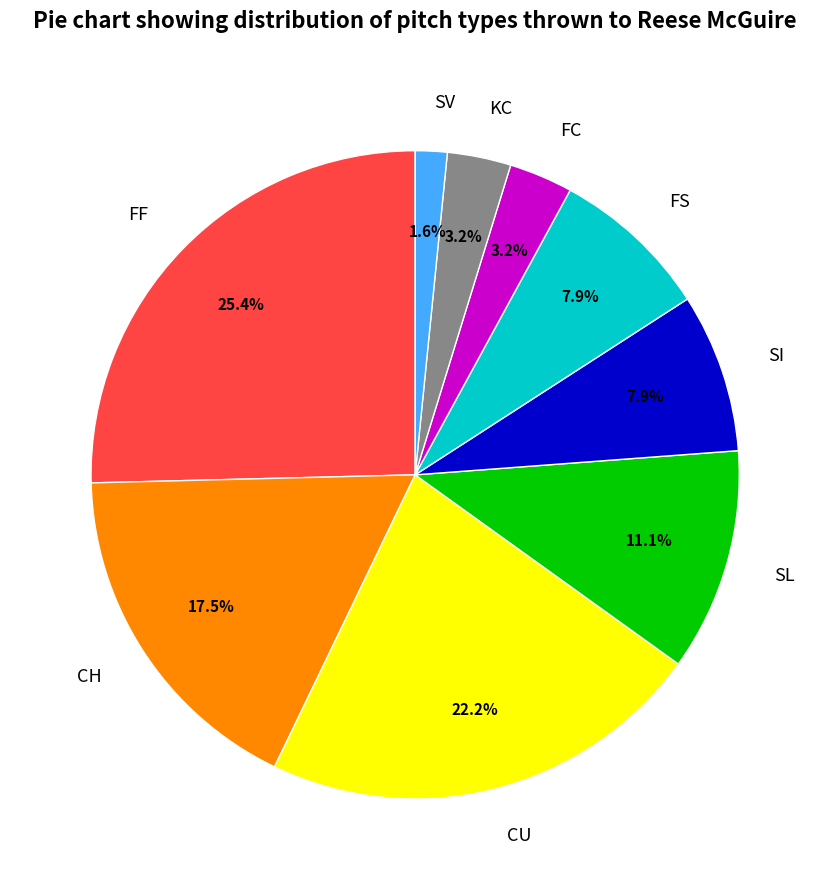

To the nearest percent, what is the difference between the largest and smallest slice percentages?

24%